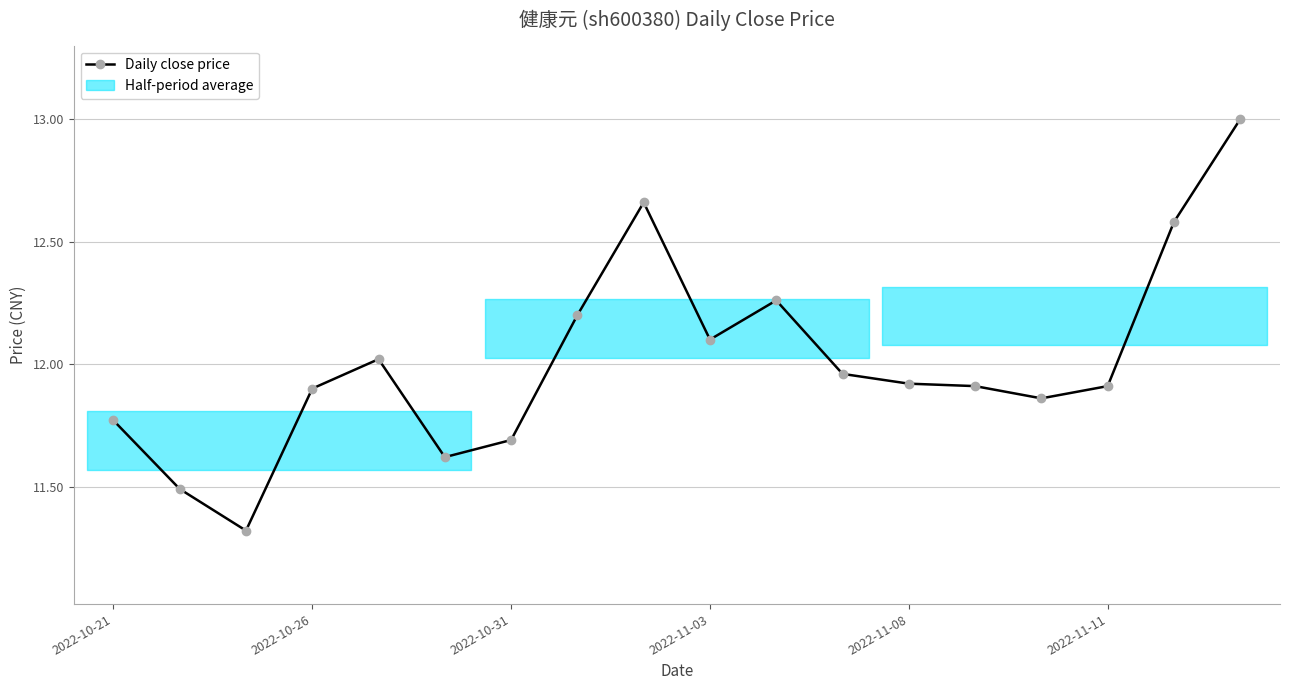

Reading right to left, transcribe all the data shown in this chart.

13.0	12.6	11.9	11.9	11.9	11.9	12.0	12.3	12.1	12.7	12.2	11.7	11.6	12.0	11.9	11.3	11.5	11.8